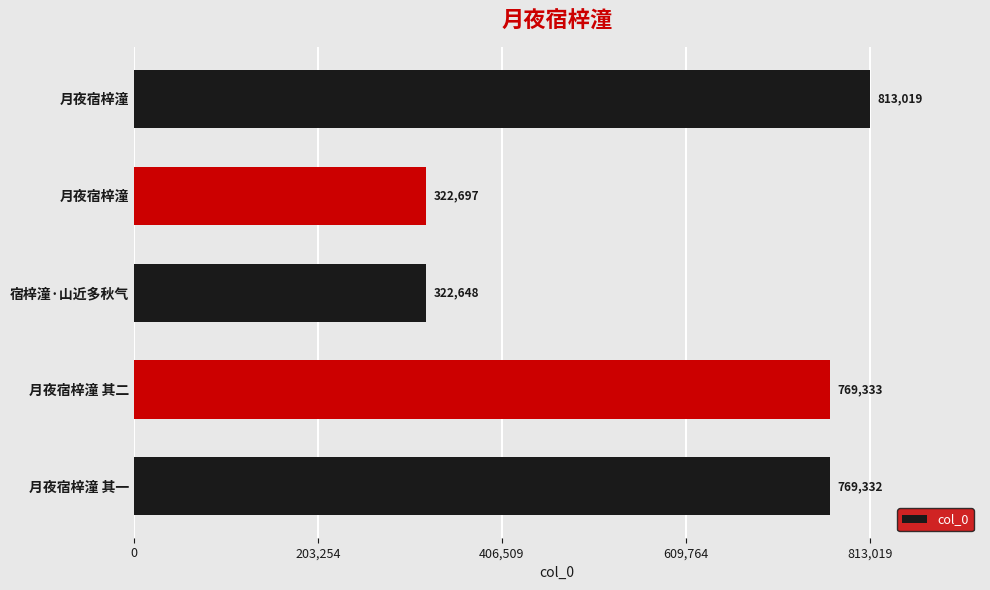

Are the bars grouped side by side (vs. stacked)?

No